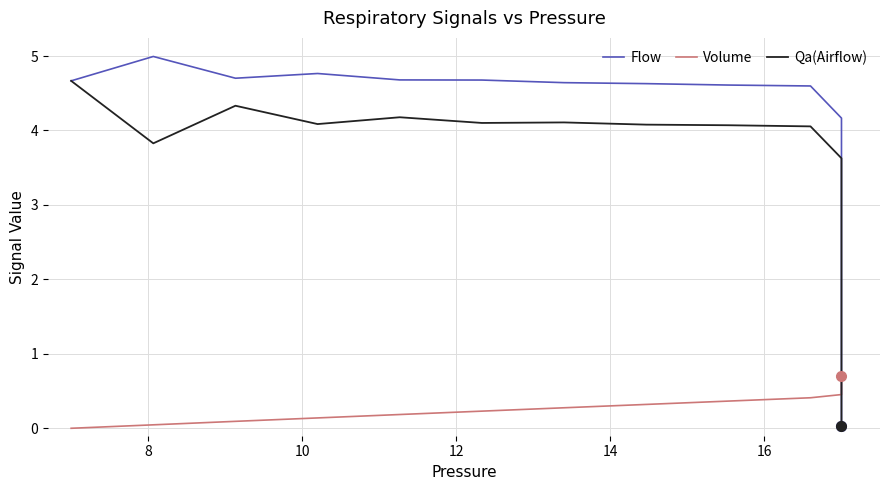

True or false: Qa(Airflow) has a value of 2.3 at 15.

False